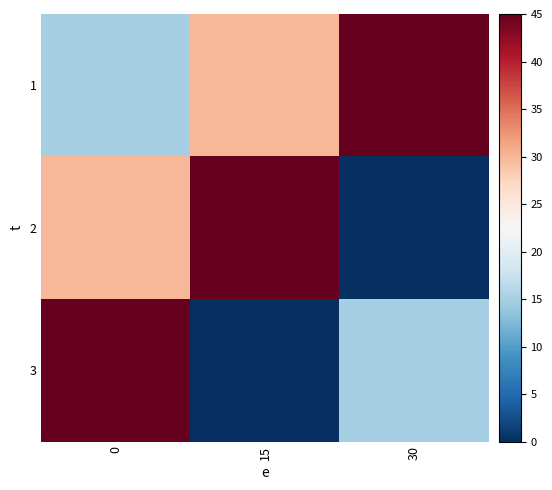

Between 15 and 30, which is larger?

30